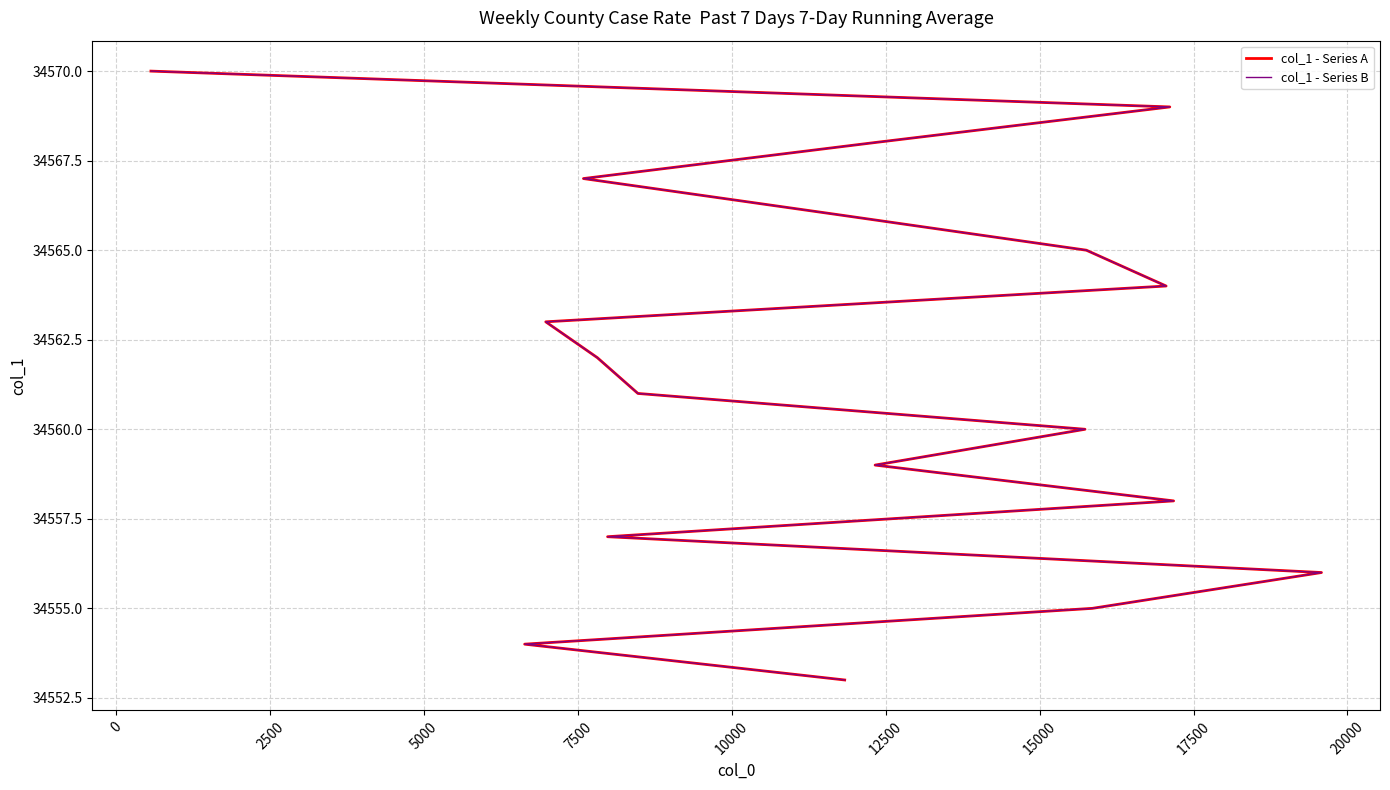

True or false: col_1 - Series B and col_1 - Series A intersect in this chart.

False